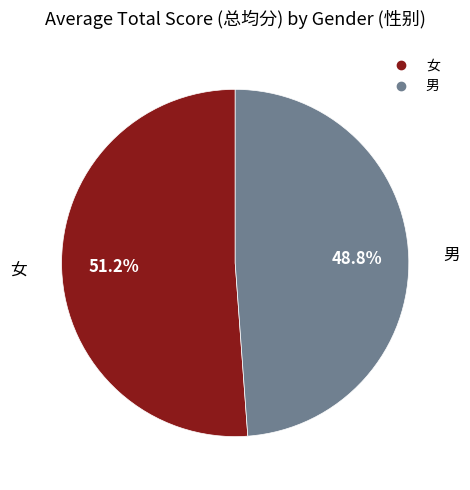

Between 女 and 男, which is larger?

女